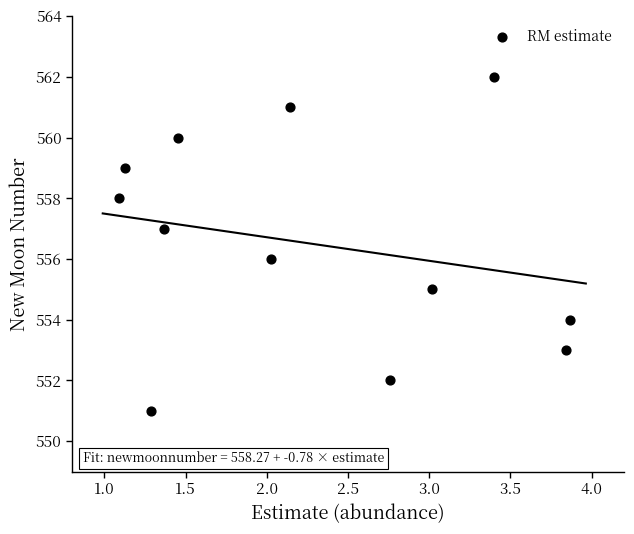

What is the range of Y values (max minus min)?

11